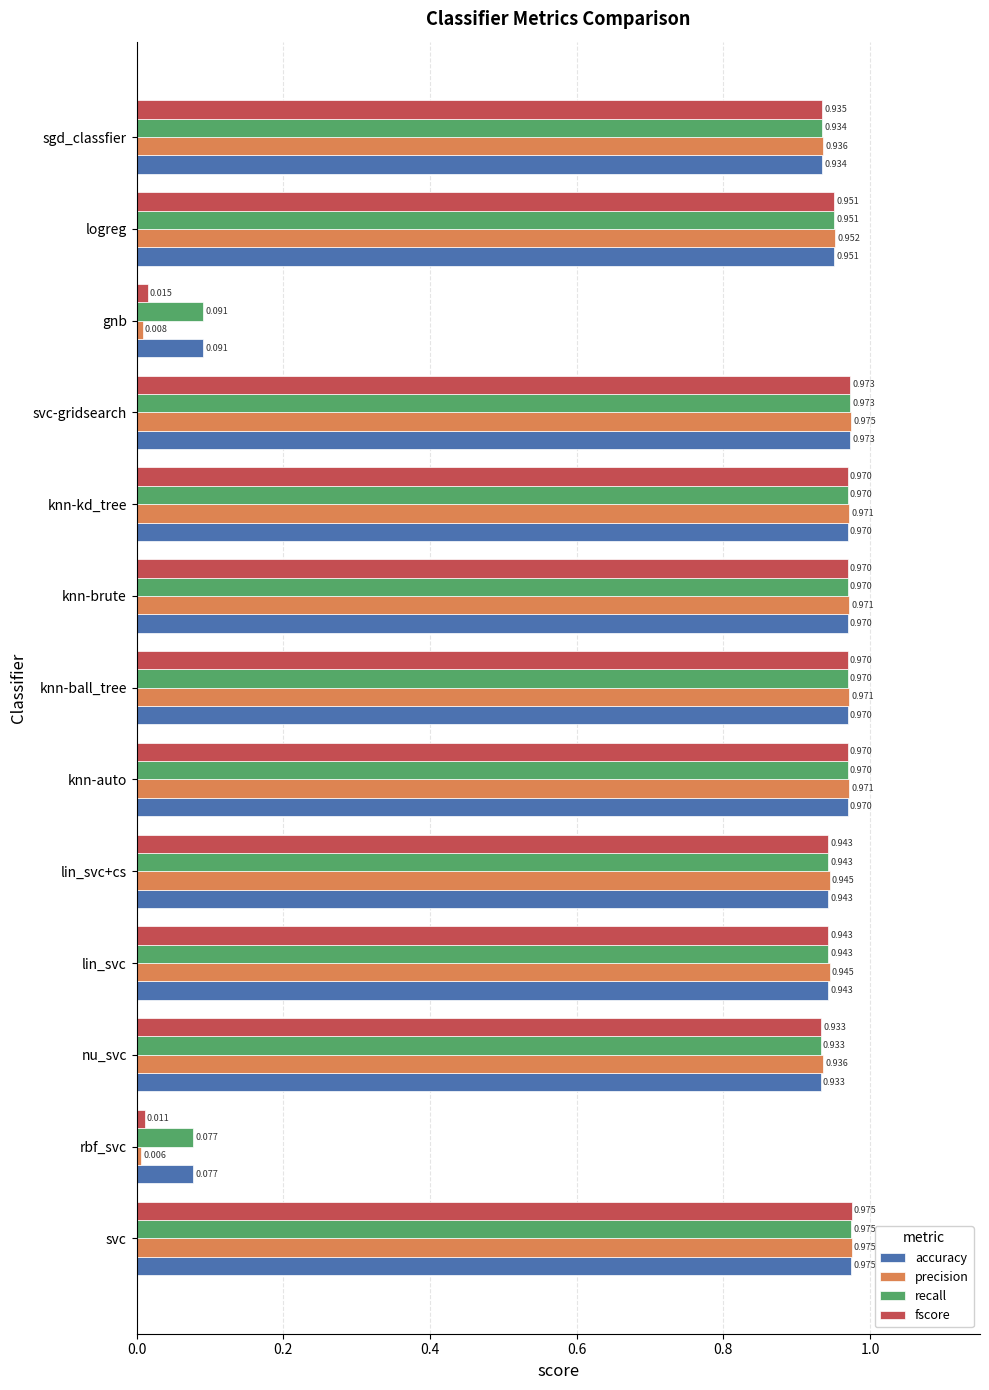

Which series has the largest range (max minus min)?

precision